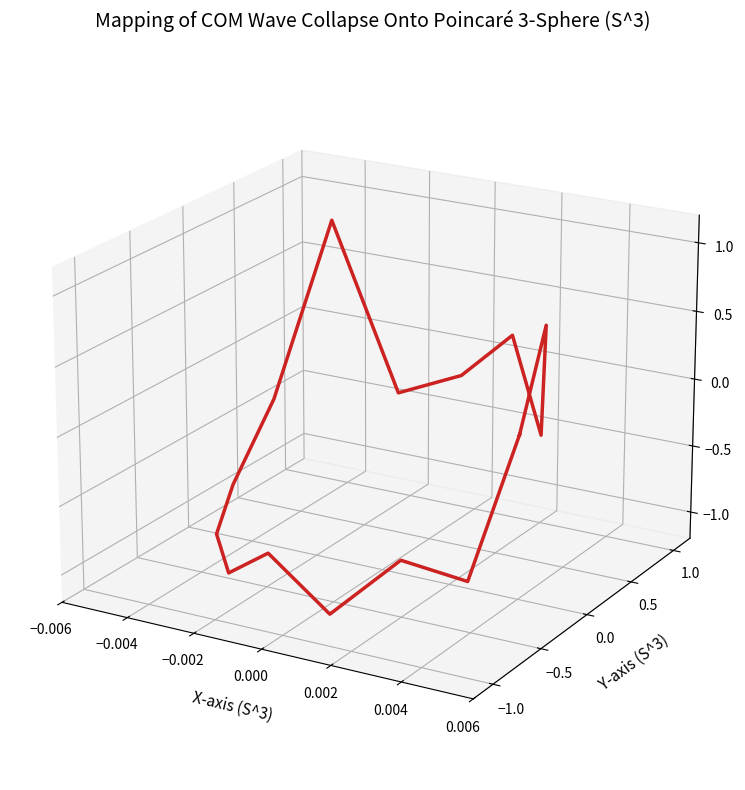

The chart shows a value of -0.0 at 8. True or false?

True